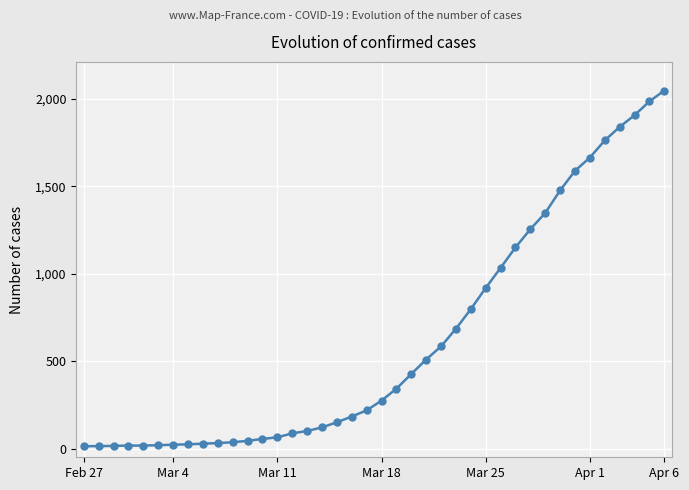

What is the difference between the maximum and minimum values?

2034